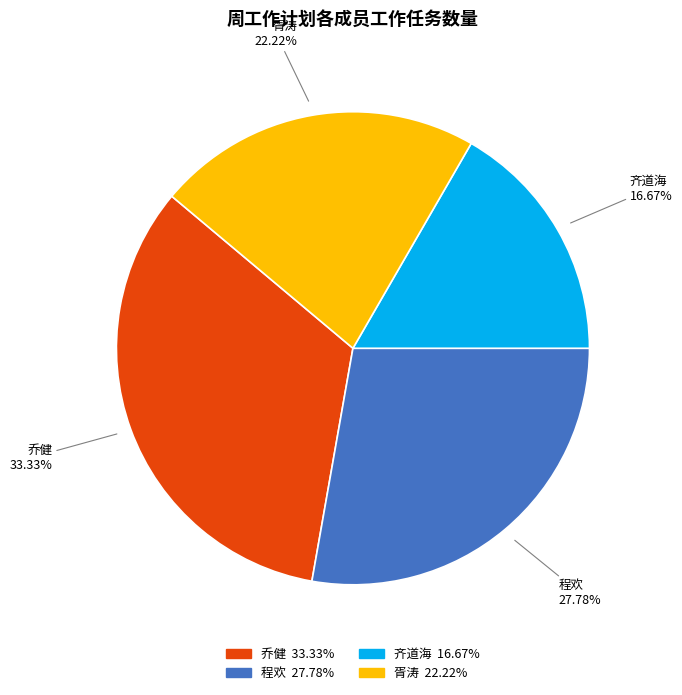

Count the number of slices in the pie.

4